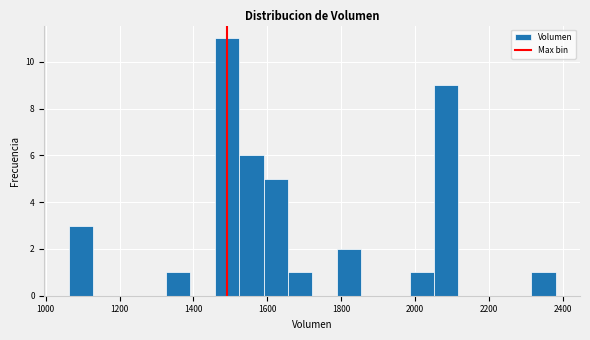

Read against the x-axis, roughly where is the centre of the tallest bar?

1500